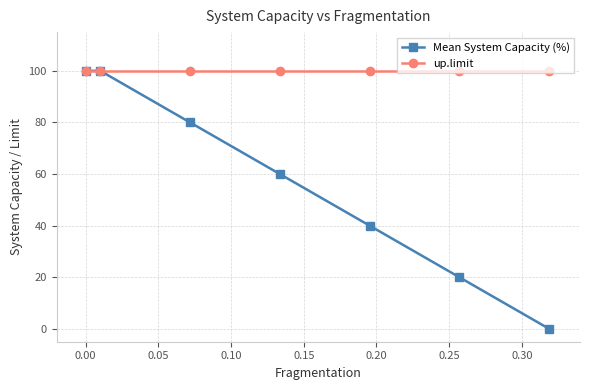

What is the maximum value for Mean System Capacity (%)?

100